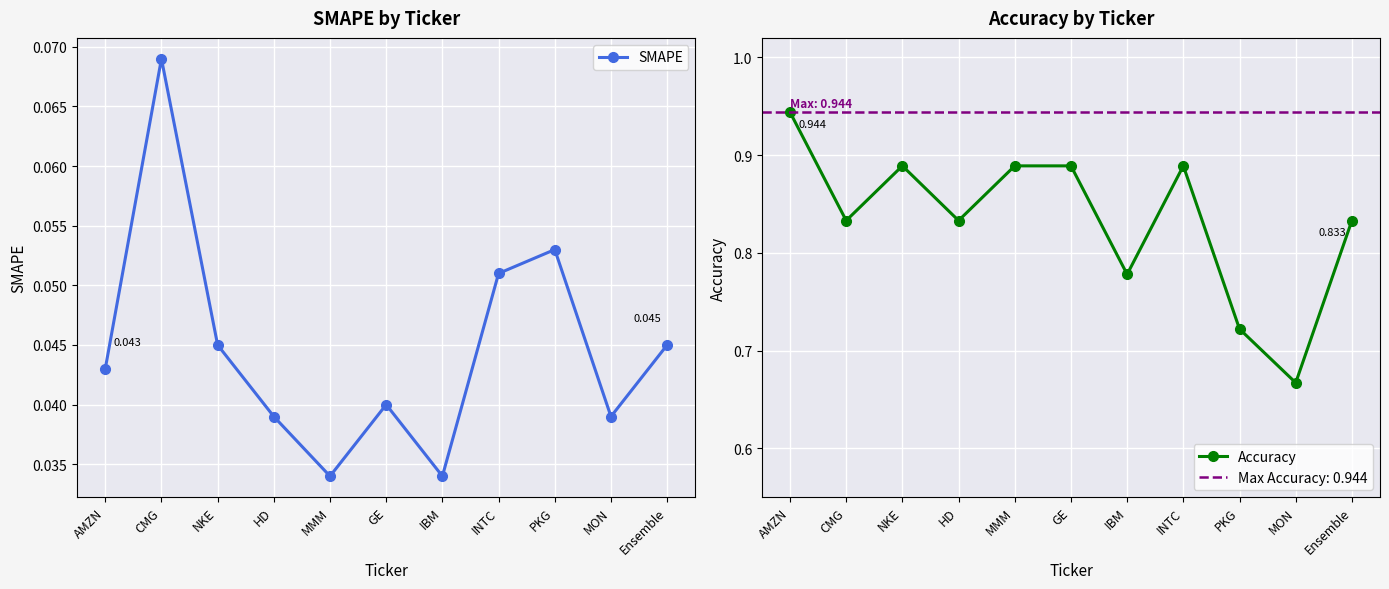

What position from the left is CMG?

2